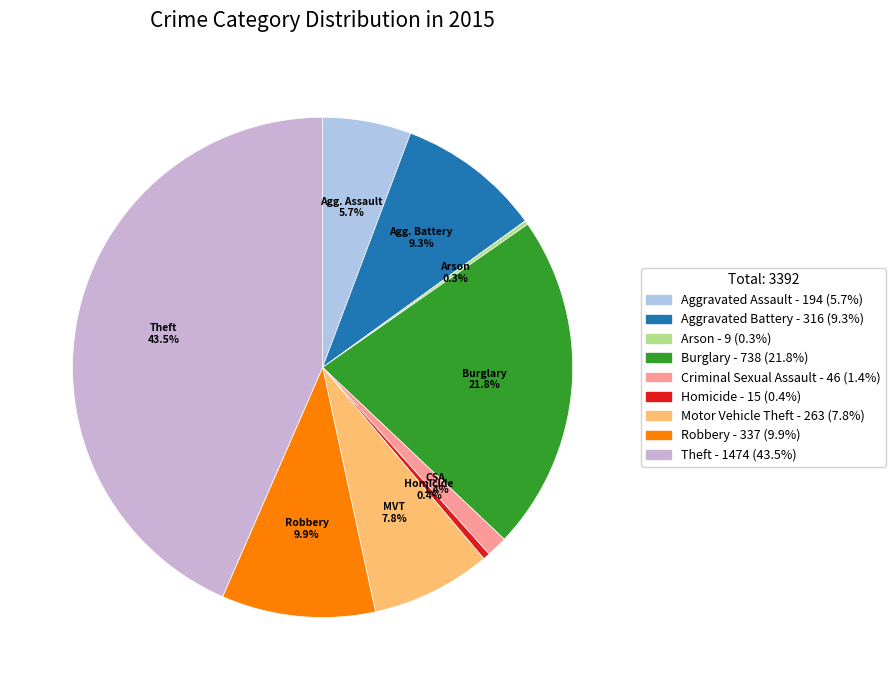

How many slices are in this pie chart?

9